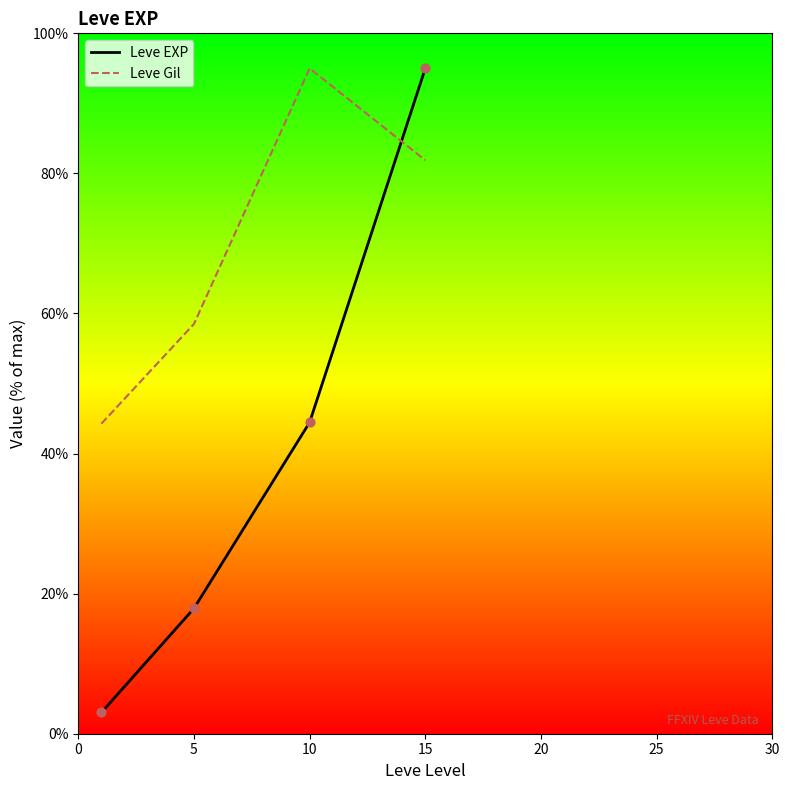

What are all the series names shown in the legend?

Leve EXP, Leve Gil